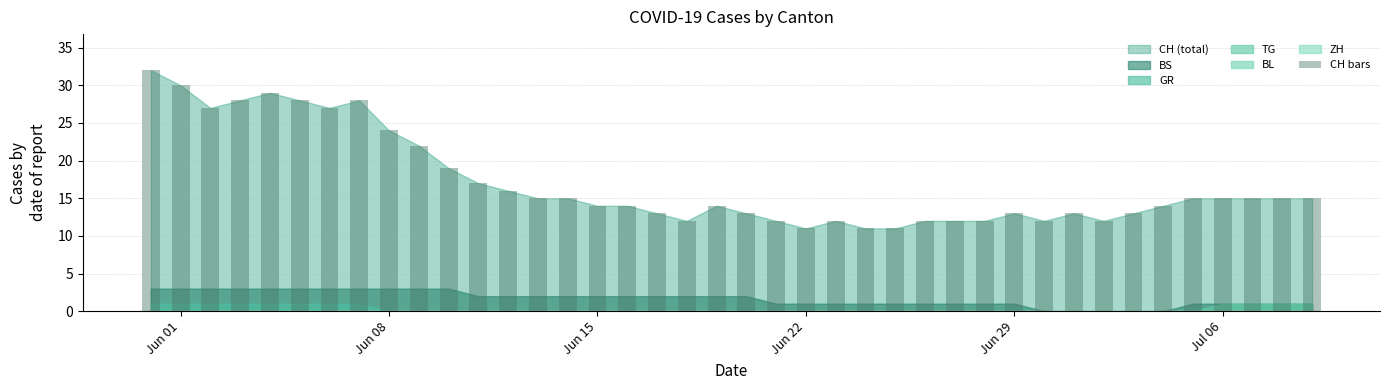

What is the difference between the second highest and minimum values?

19